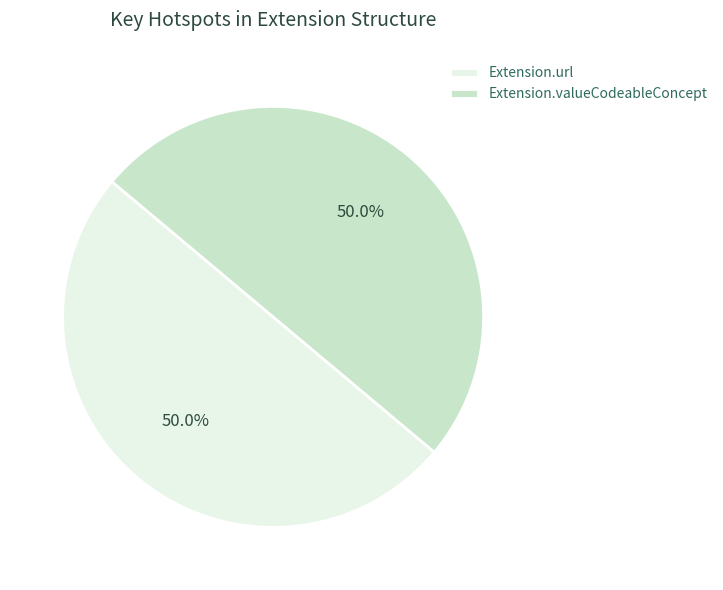

What is the ratio of the value at Extension.url to the value at Extension.valueCodeableConcept?

1.0